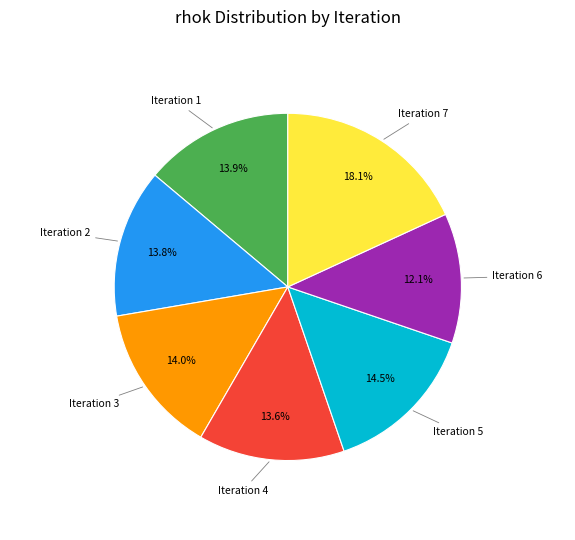

Between Iteration 5 and Iteration 7, which is larger?

Iteration 7